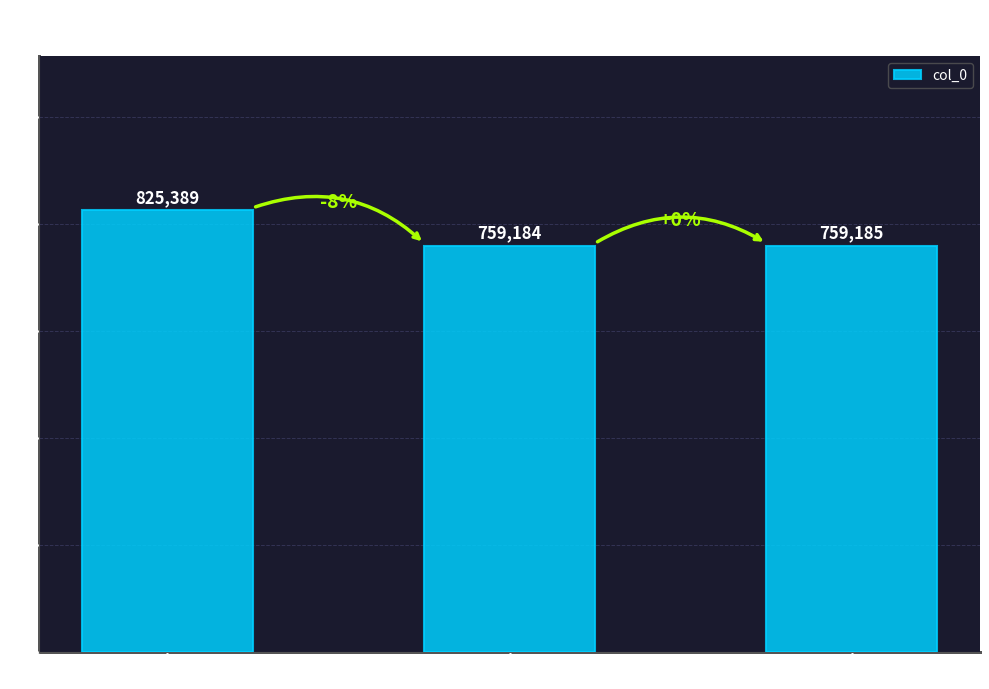

Reading left to right, extract all data points from this chart.

825389	759184	759185